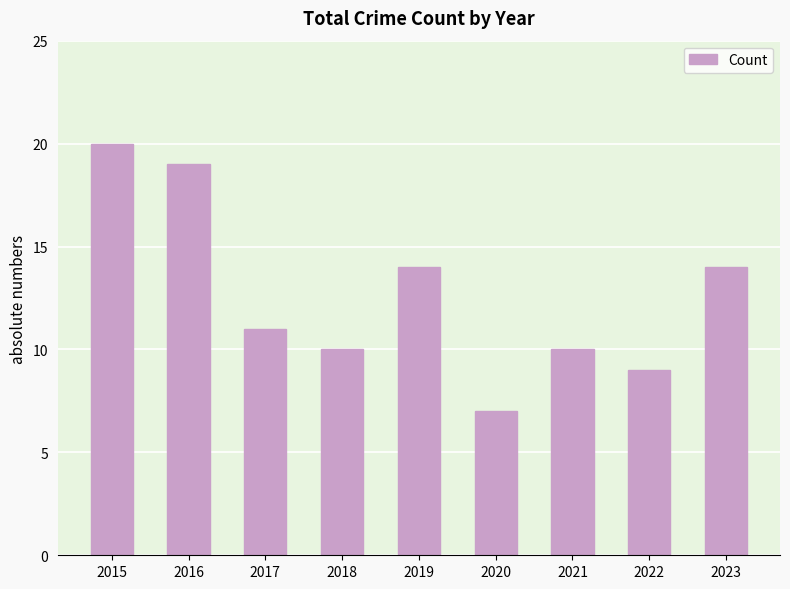

True or false: the data shows 19 at 2016.

True